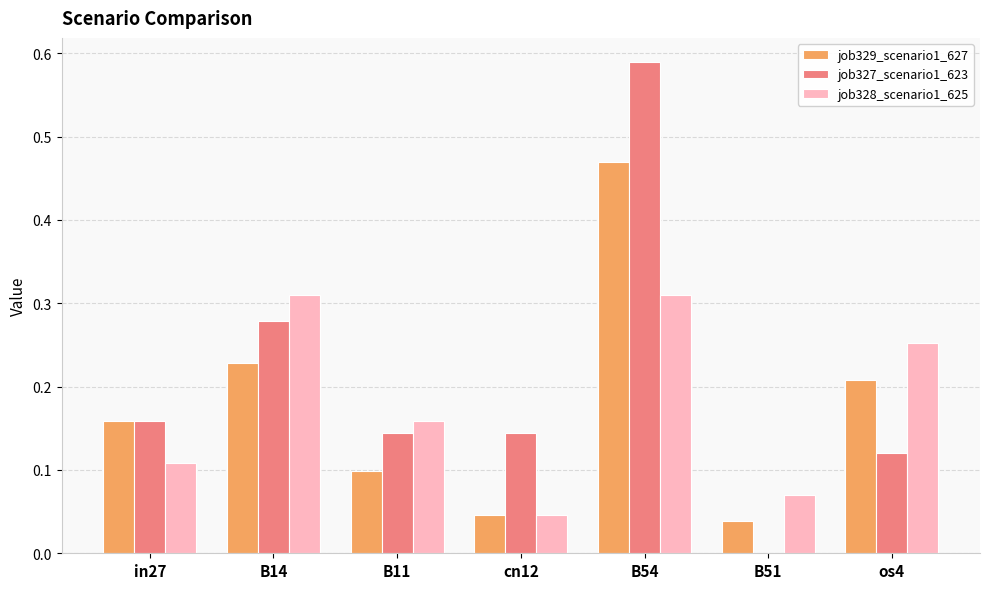

How many job327_scenario1_623 values are between 0 and 1?

7